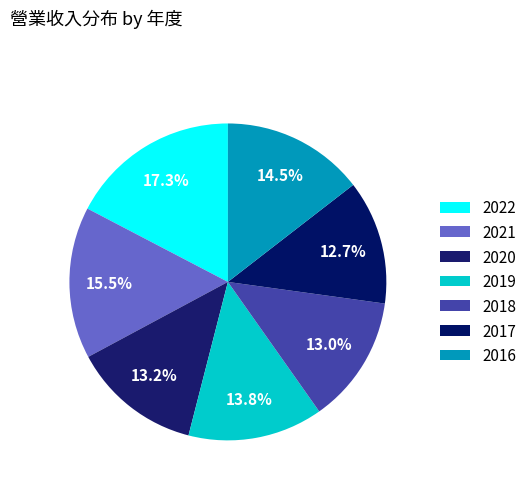

Is 2017 the majority of the pie?

No